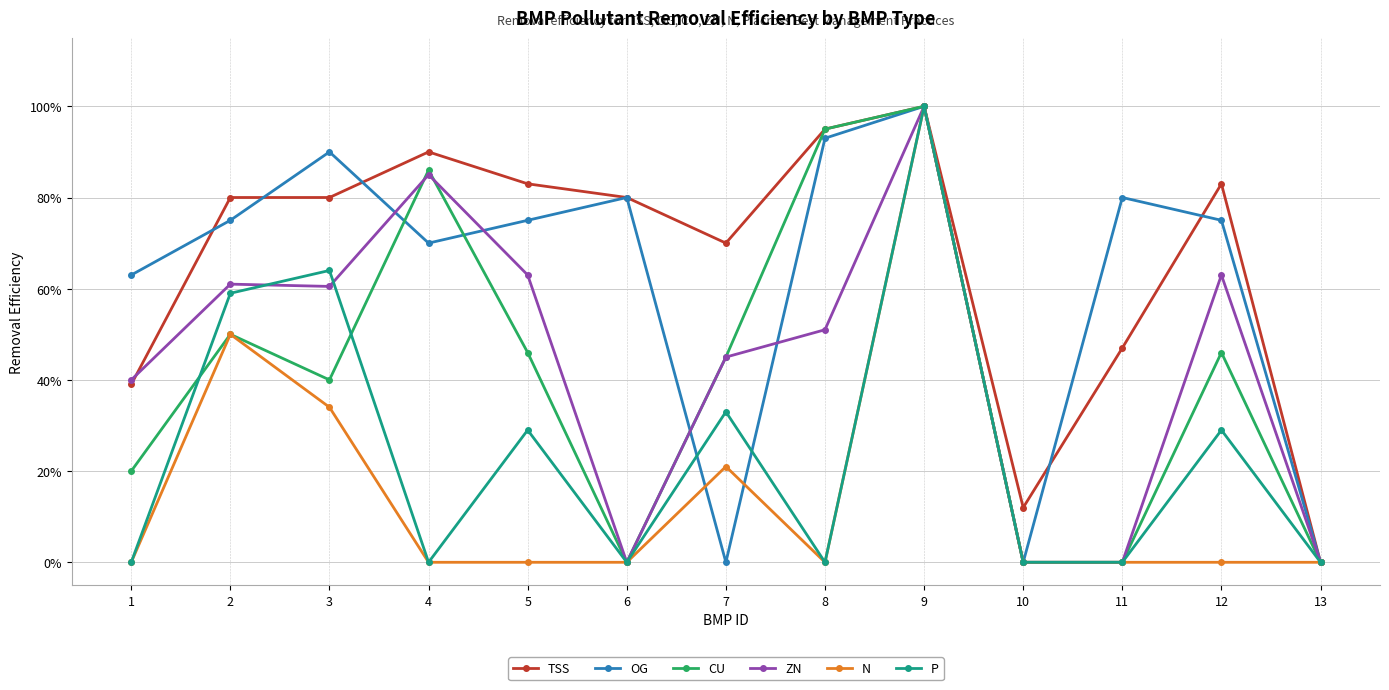

Reading left to right, list all the values displayed in this chart.

TSS: 1=0.4	2=0.8	3=0.8	4=0.9	5=0.8	6=0.8	7=0.7	8=0.9	9=1.0	10=0.1	11=0.5	12=0.8	13=0.0
OG: 1=0.6	2=0.8	3=0.9	4=0.7	5=0.8	6=0.8	7=0.0	8=0.9	9=1.0	10=0.0	11=0.8	12=0.8	13=0.0
CU: 1=0.2	2=0.5	3=0.4	4=0.9	5=0.5	6=0.0	7=0.5	8=0.9	9=1.0	10=0.0	11=0.0	12=0.5	13=0.0
ZN: 1=0.4	2=0.6	3=0.6	4=0.8	5=0.6	6=0.0	7=0.5	8=0.5	9=1.0	10=0.0	11=0.0	12=0.6	13=0.0
N: 1=0.0	2=0.5	3=0.3	4=0.0	5=0.0	6=0.0	7=0.2	8=0.0	9=1.0	10=0.0	11=0.0	12=0.0	13=0.0
P: 1=0.0	2=0.6	3=0.6	4=0.0	5=0.3	6=0.0	7=0.3	8=0.0	9=1.0	10=0.0	11=0.0	12=0.3	13=0.0